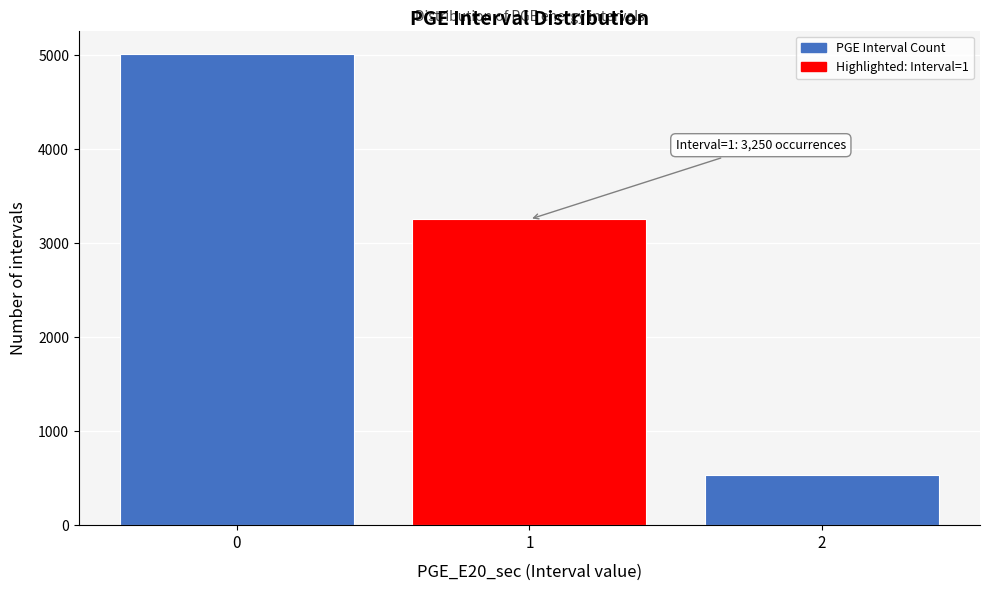

Which range on the x-axis has the tallest bar?

-0.5 to 0.5